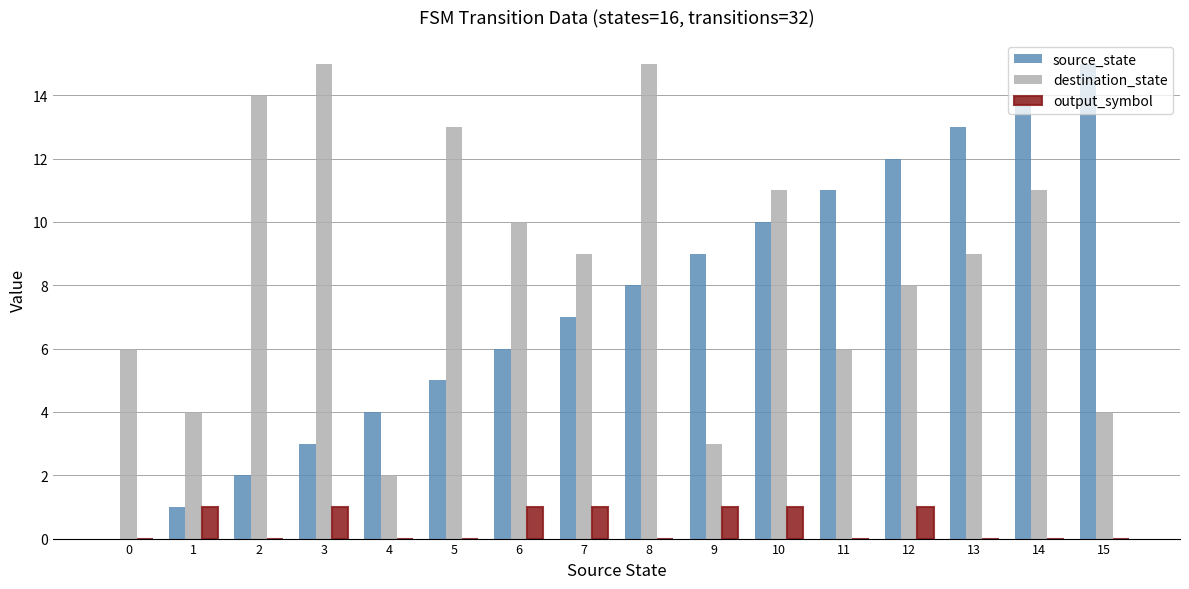

What are all the series names shown in the legend?

source_state, destination_state, output_symbol